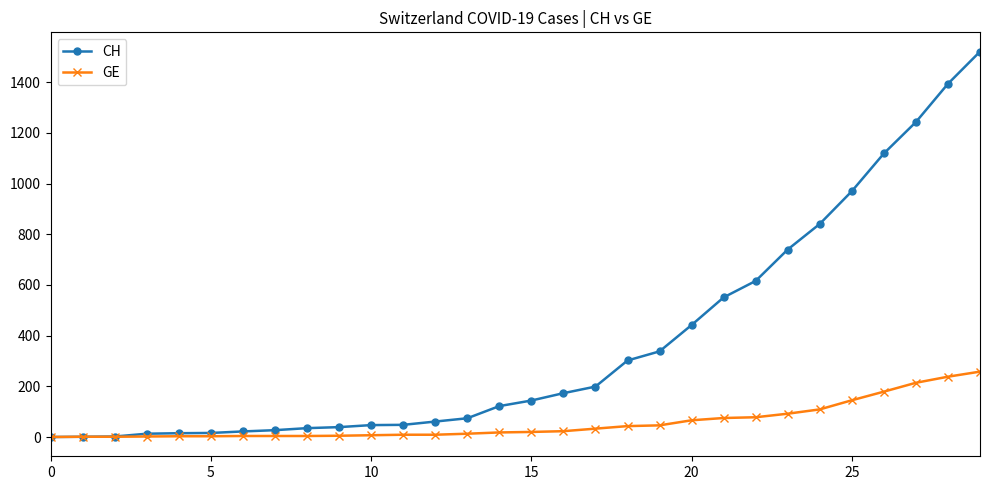

List the series in order of their overall mean, lowest first.

GE, CH